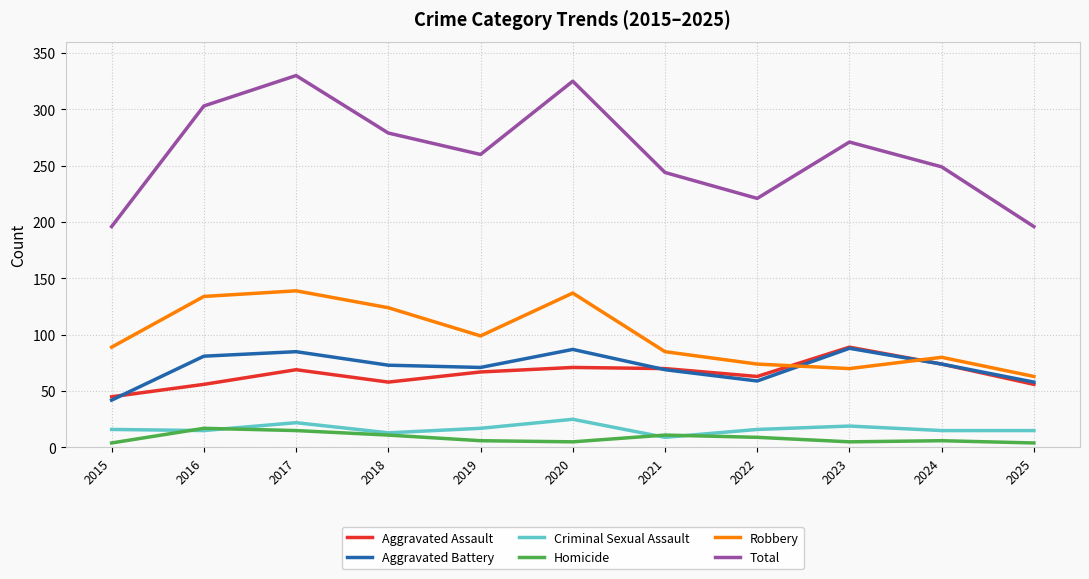

What is the minimum value shown in the chart?

4